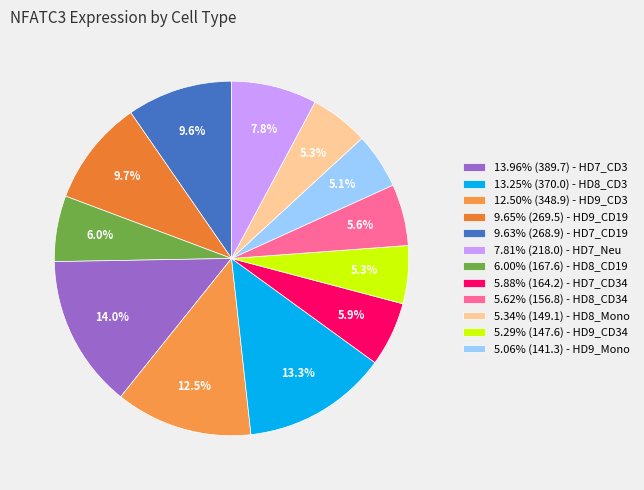

Is there a majority slice in this chart?

No